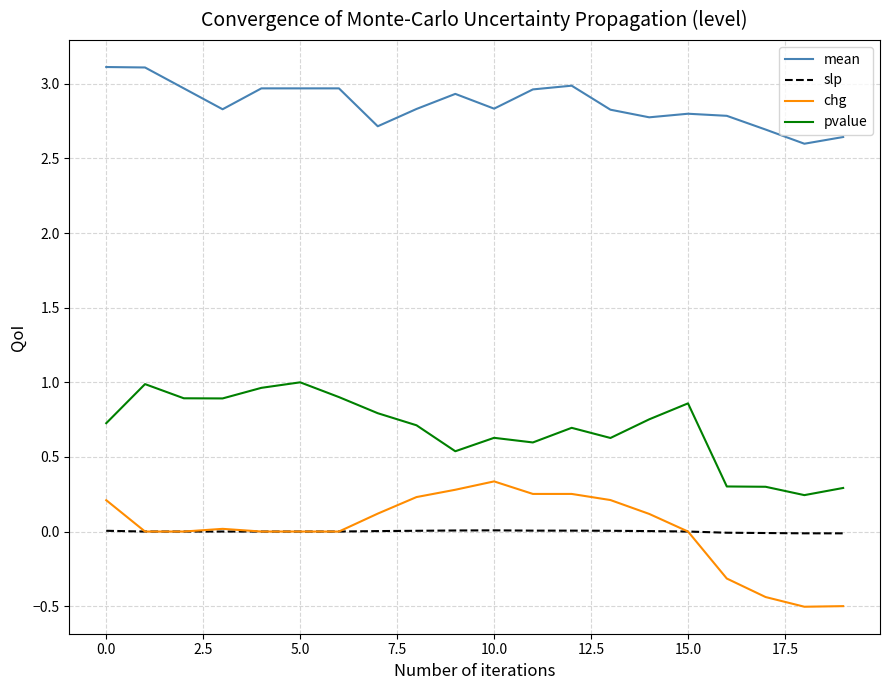

Rank the series by their maximum value, from lowest to highest.

slp, chg, pvalue, mean